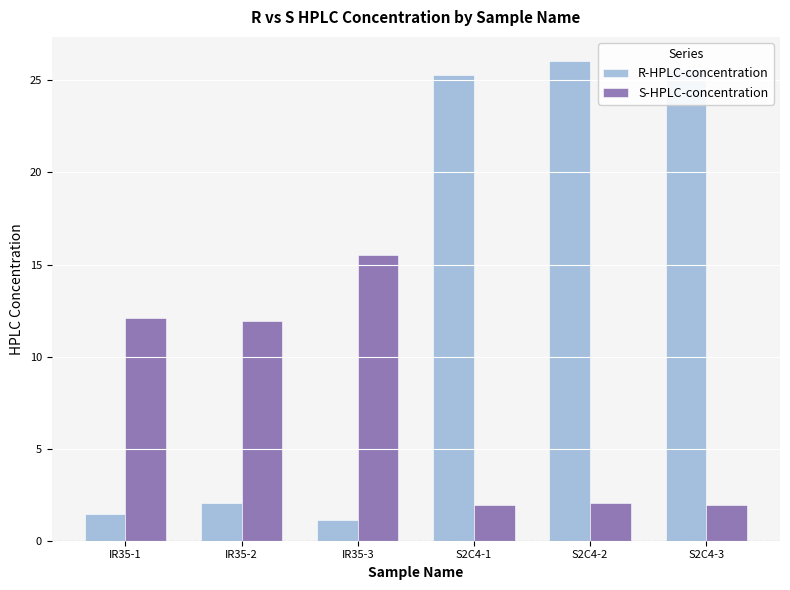

Rank the series at S2C4-2 from highest to lowest value.

R-HPLC-concentration, S-HPLC-concentration